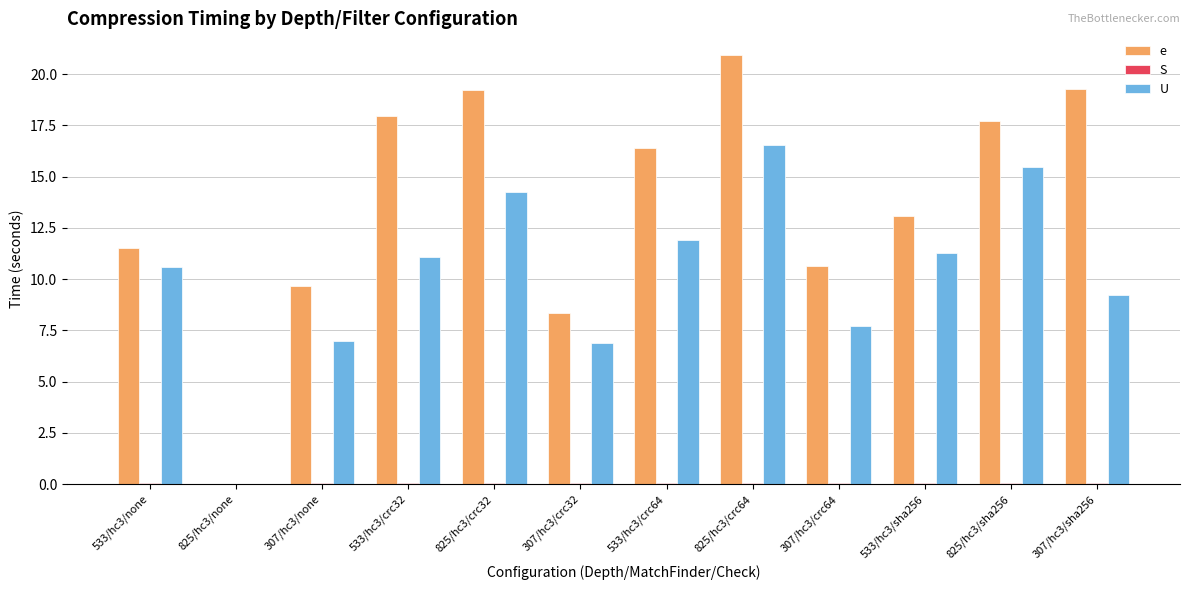

What is the average value of the e series?

13.7